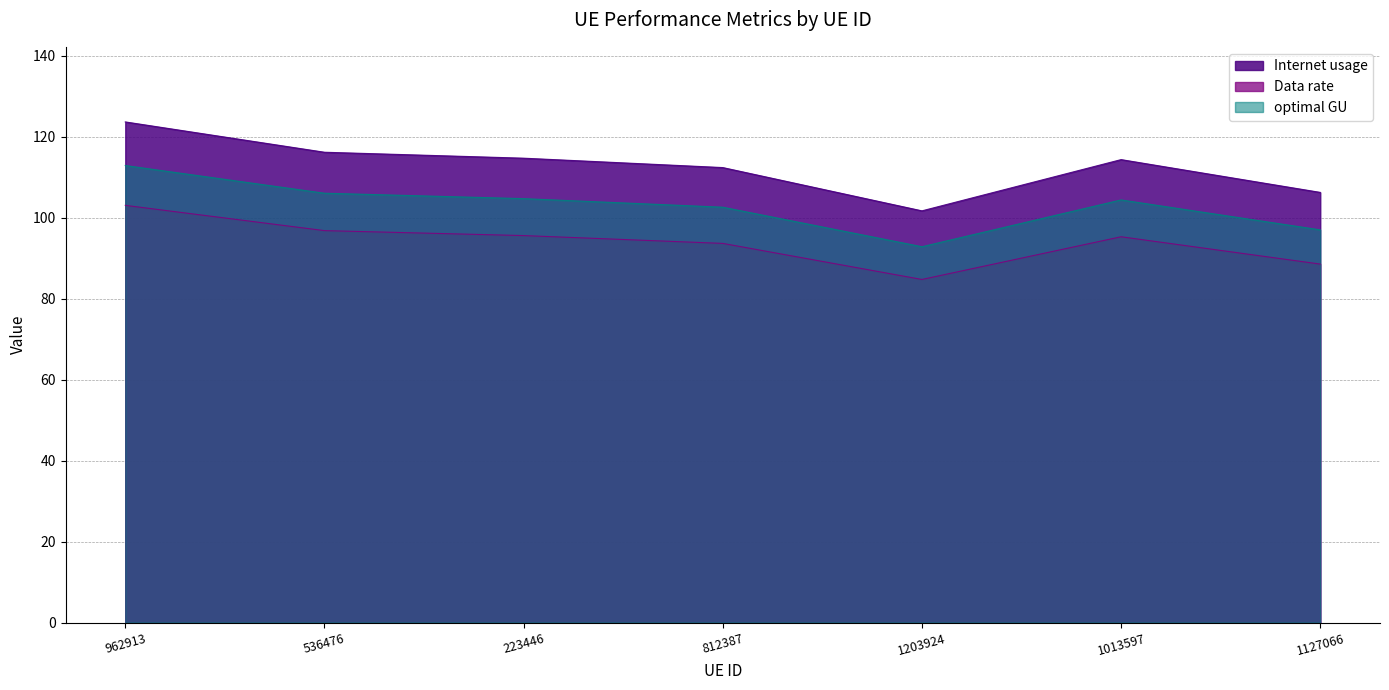

At which category does Internet usage reach its first local peak?

1013597